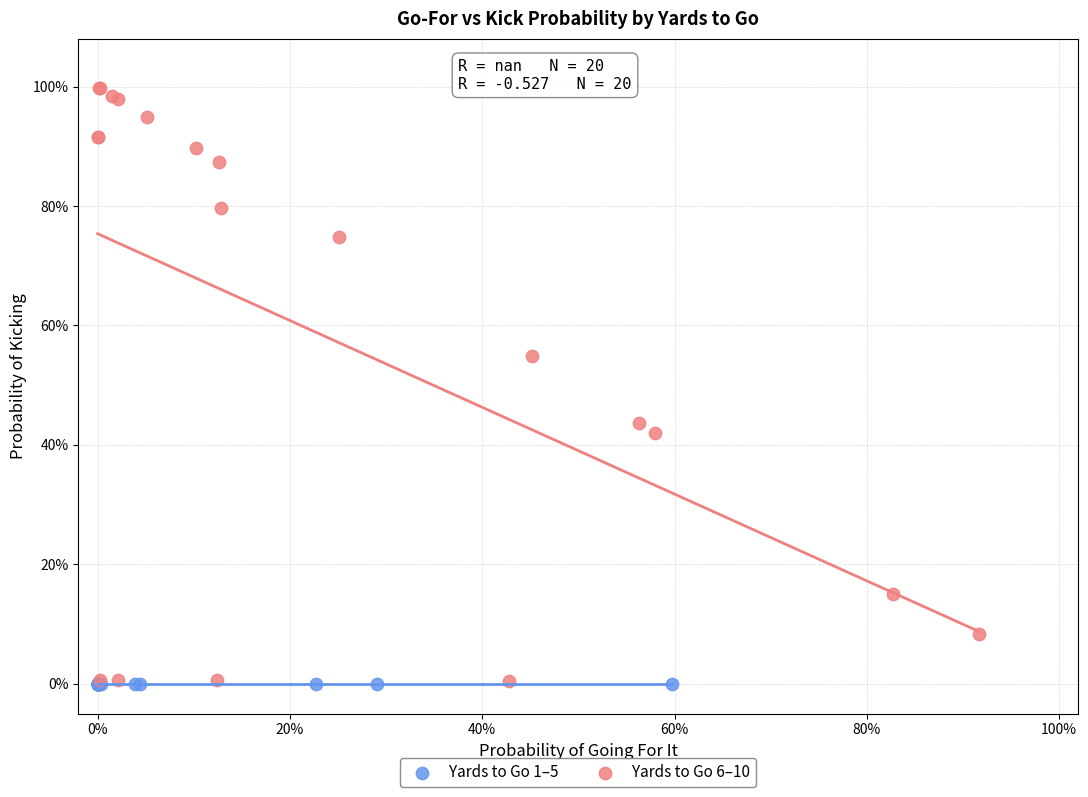

What are all the series names shown in the legend?

Yards to Go 1–5, Yards to Go 6–10